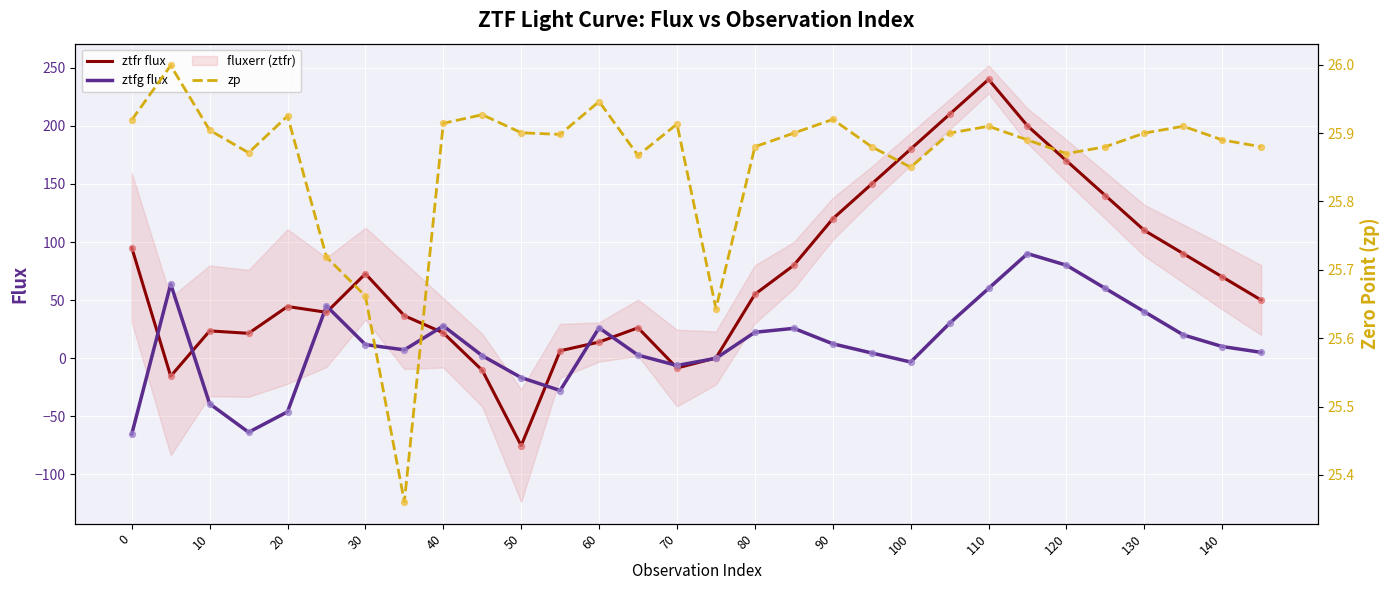

Which series contains the highest Y value?

ztfr flux